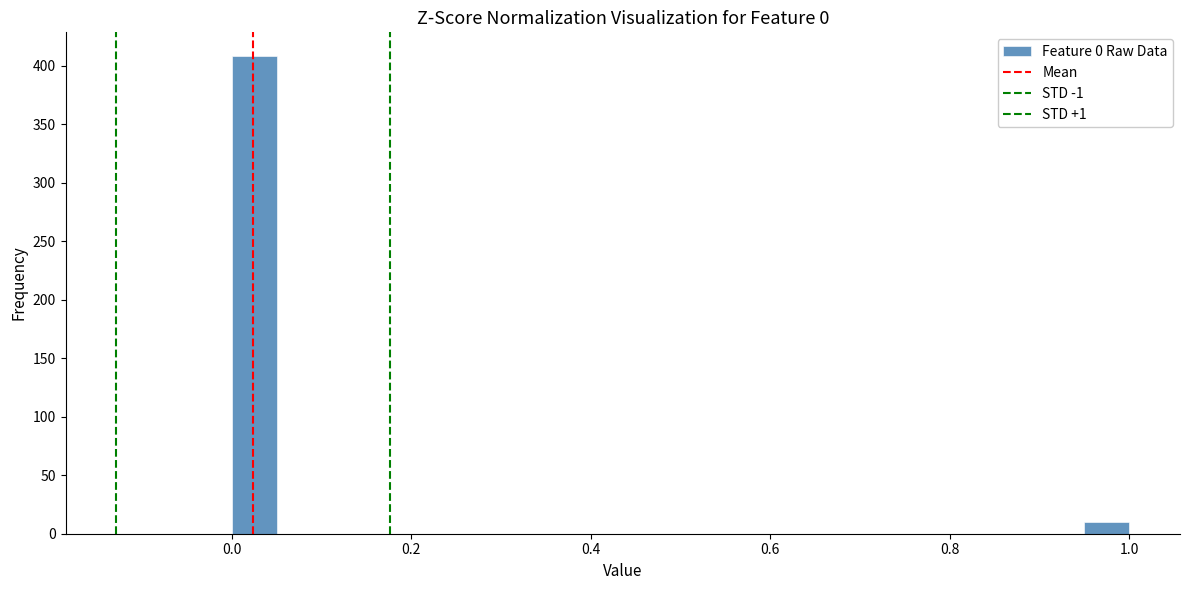

Read against the x-axis, roughly where is the centre of the tallest bar?

0.02